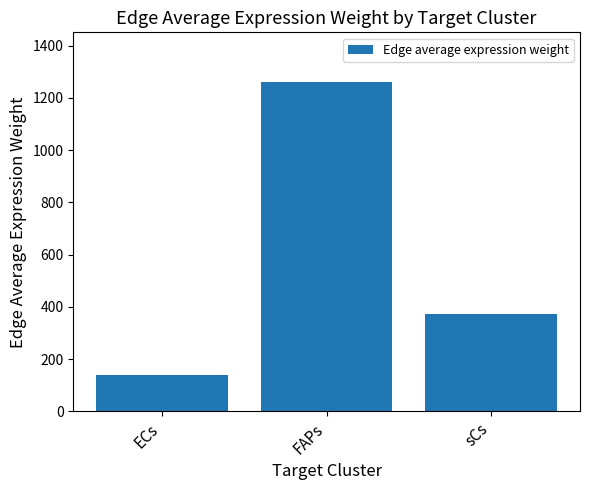

What is the change in value from FAPs to sCs?

-887.2